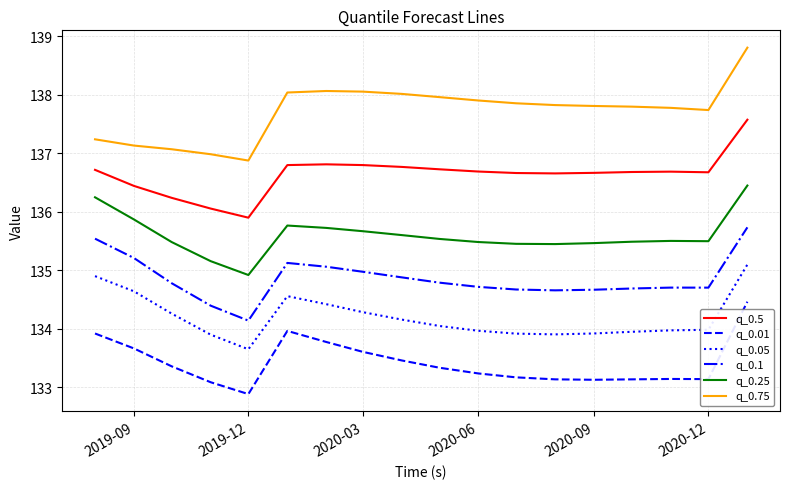

What is the smallest value displayed?

132.9